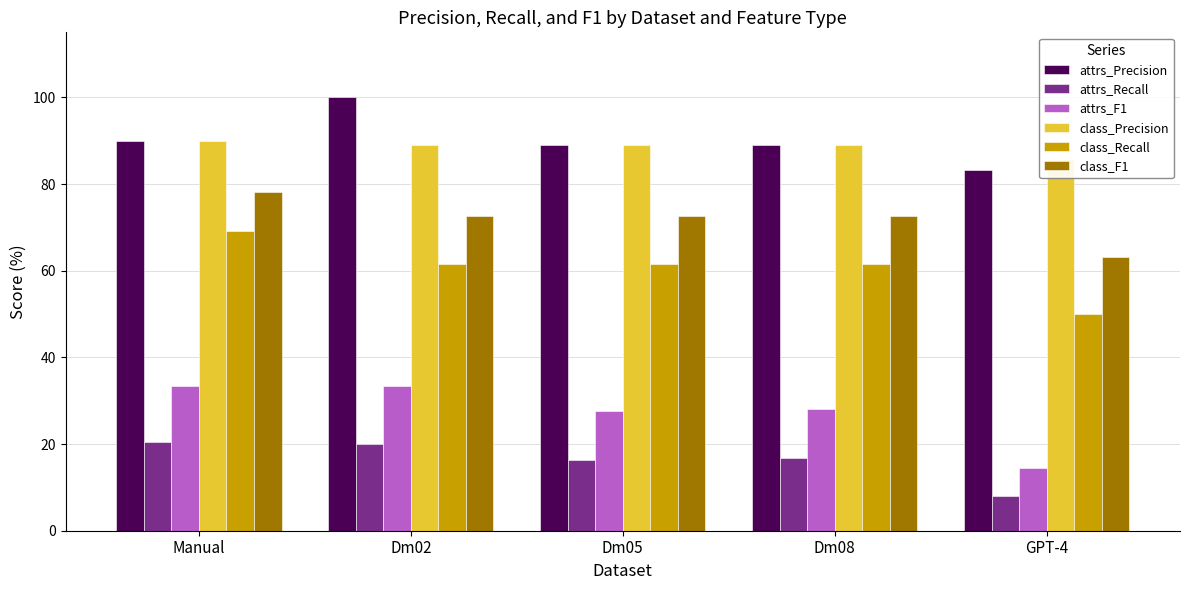

Rank the series at Dm08 from lowest to highest value.

attrs_Recall, attrs_F1, class_Recall, class_F1, attrs_Precision, class_Precision